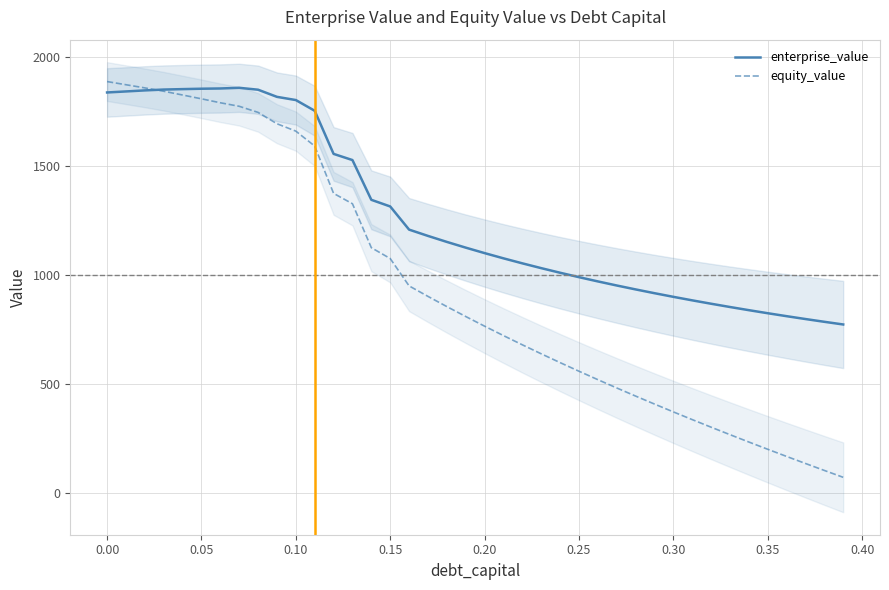

What is the maximum value for enterprise_value?

1858.0